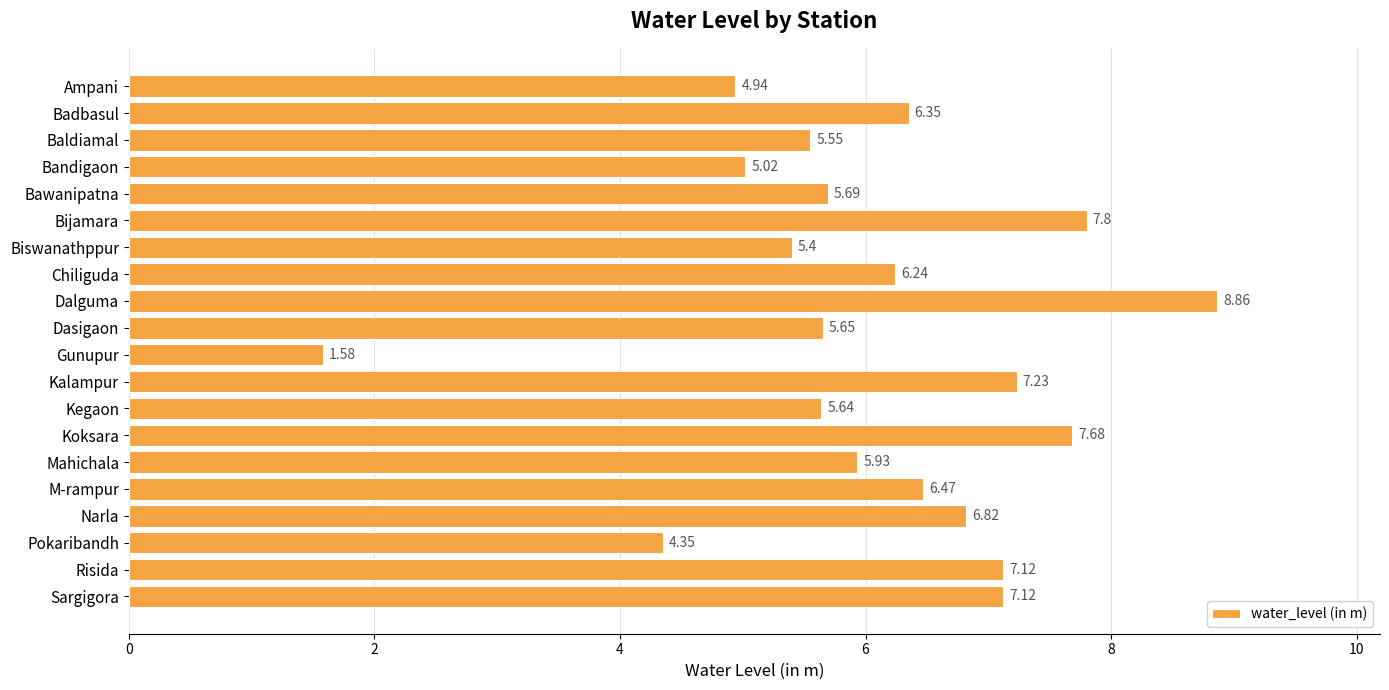

How many bars are there in total?

20